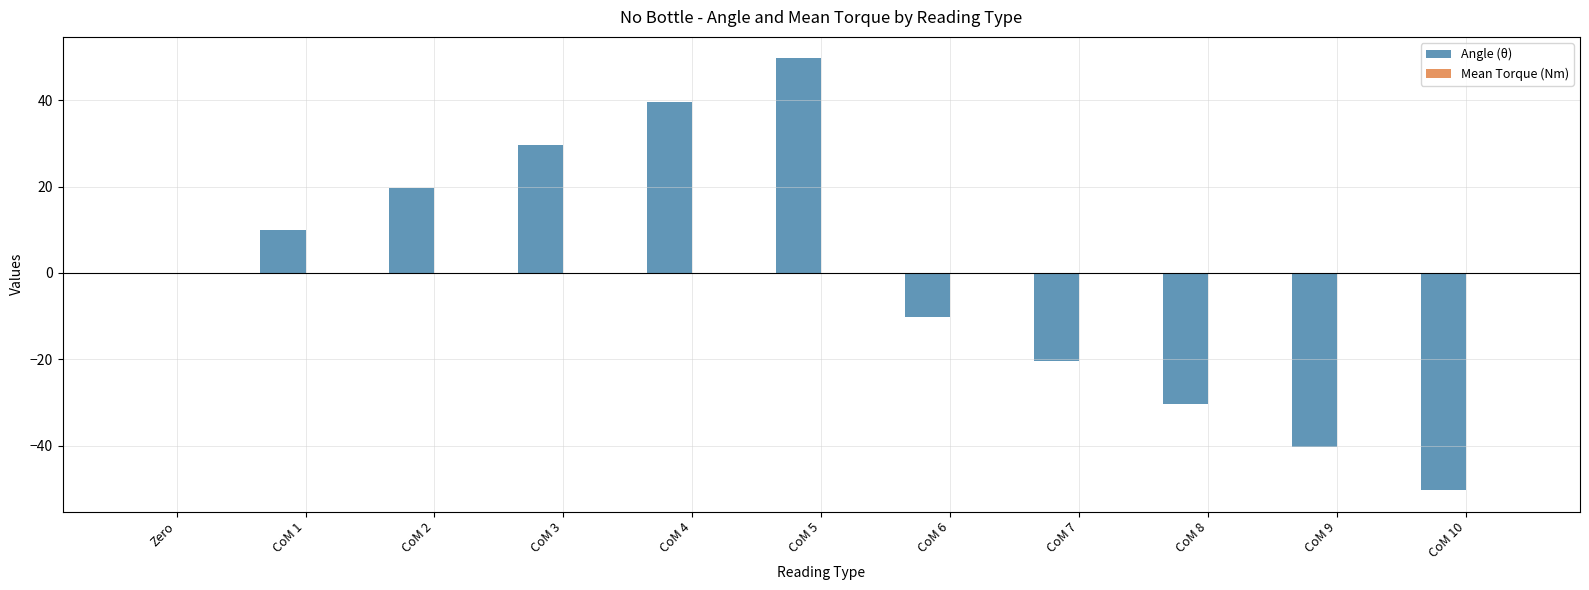

Which series has the widest spread of values?

Angle (θ)